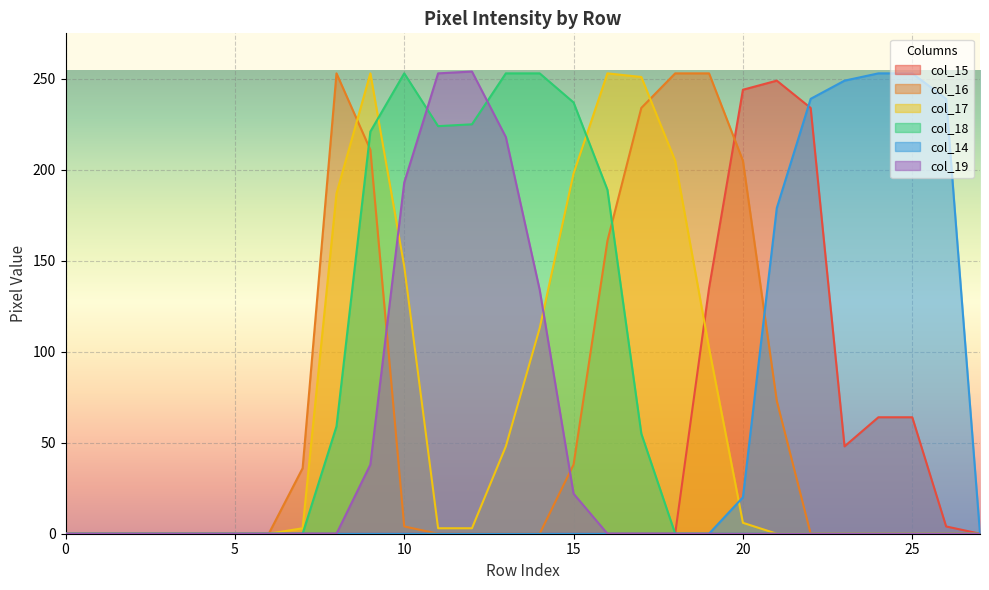

How many lines are shown in the chart?

6